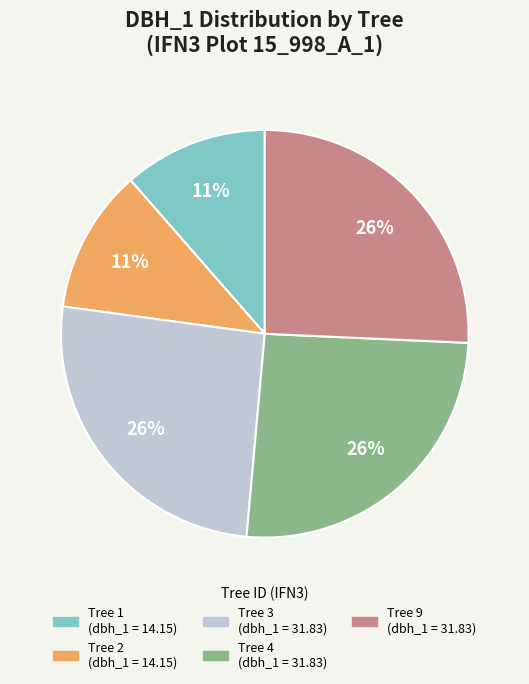

Does any single category account for the majority?

No